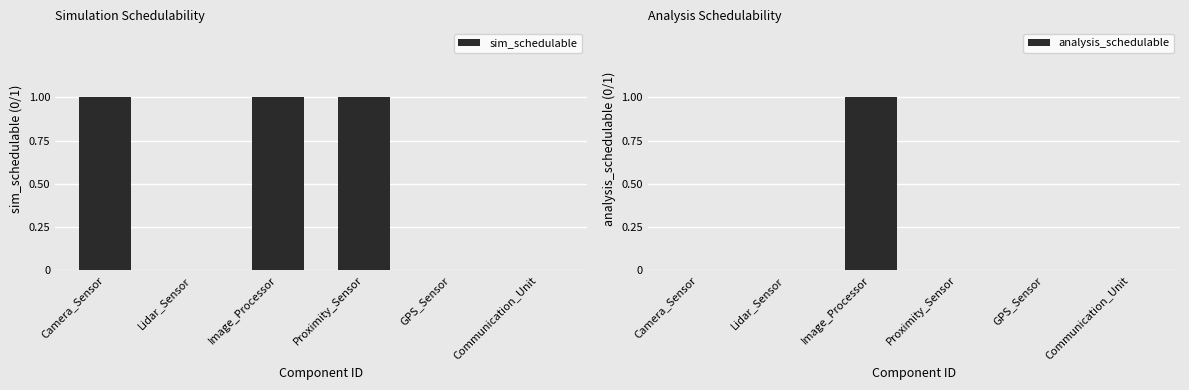

Reading left to right, extract all data points from this chart.

sim_schedulable: Camera_Sensor=1	Lidar_Sensor=0	Image_Processor=1	Proximity_Sensor=1	GPS_Sensor=0	Communication_Unit=0
analysis_schedulable: Camera_Sensor=0	Lidar_Sensor=0	Image_Processor=1	Proximity_Sensor=0	GPS_Sensor=0	Communication_Unit=0